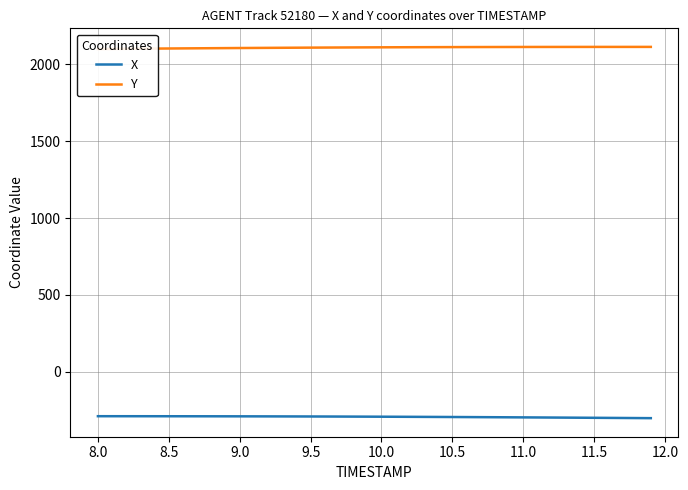

What is the lowest value of the X series?

-300.4